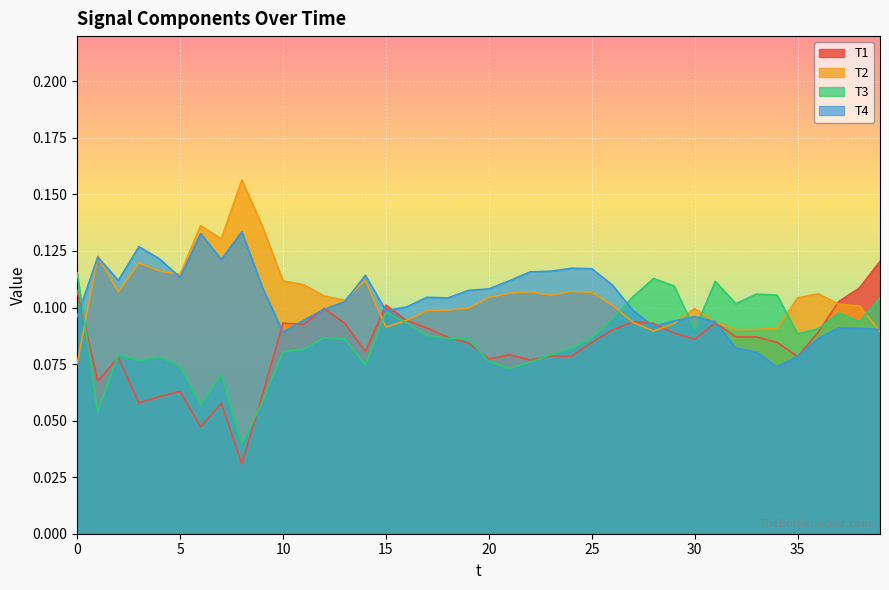

Which series changed the most between 23 and 37?

T4